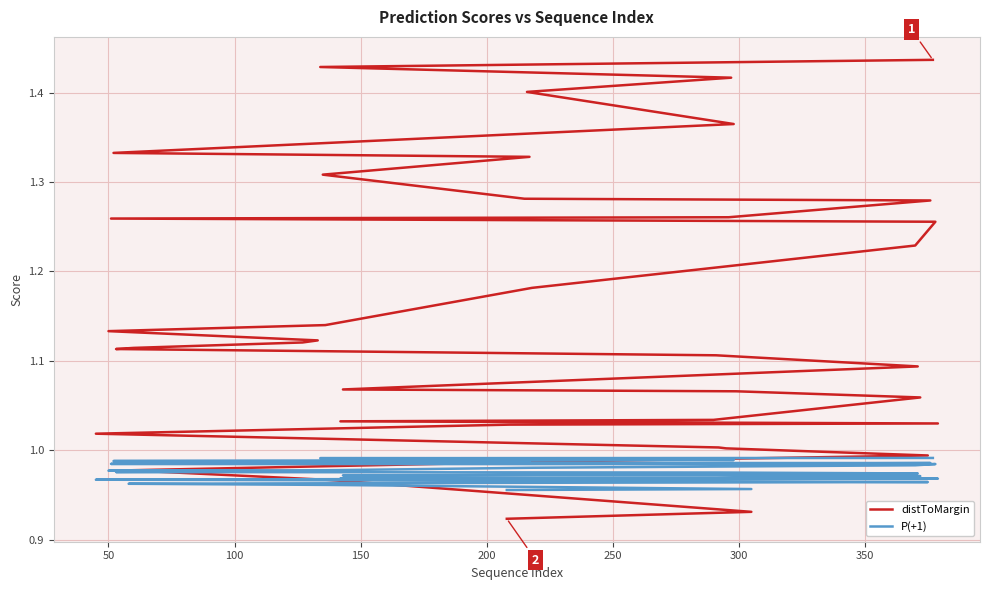

What is the average value of the P(+1) series?

1.0